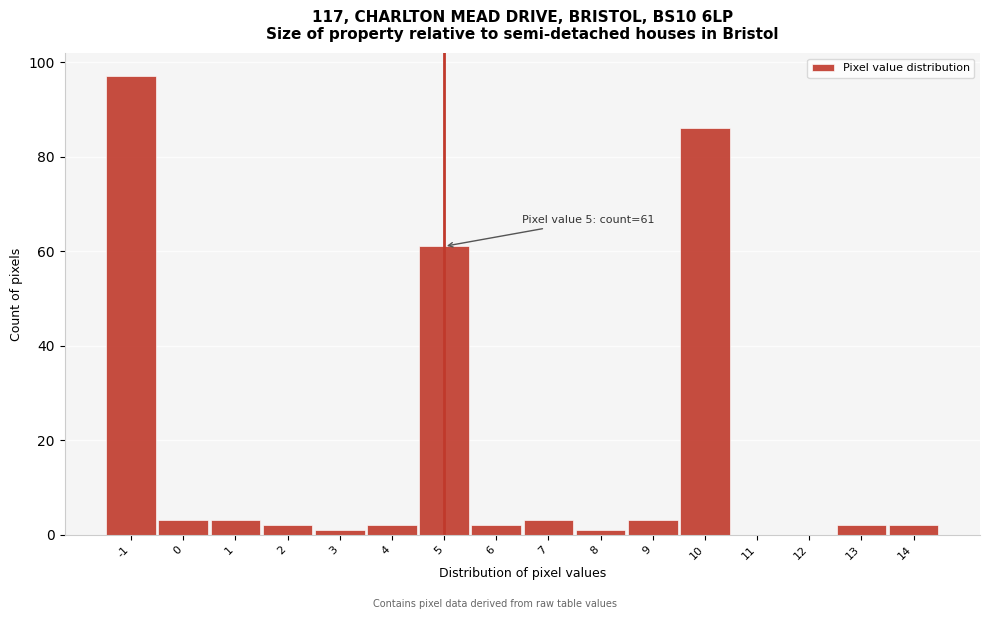

Over which range of the x-axis is the bar tallest?

-1.5 to -0.5